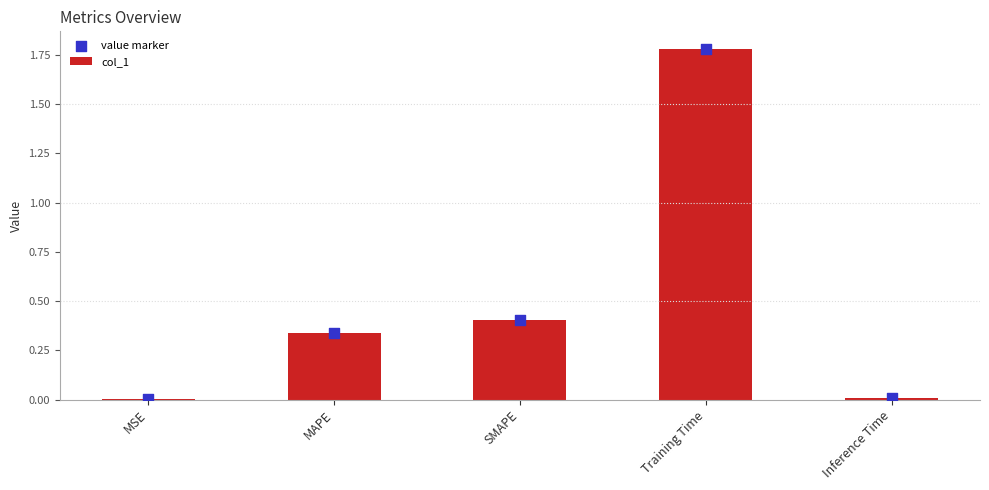

What is the total value across all series at MAPE?

0.7